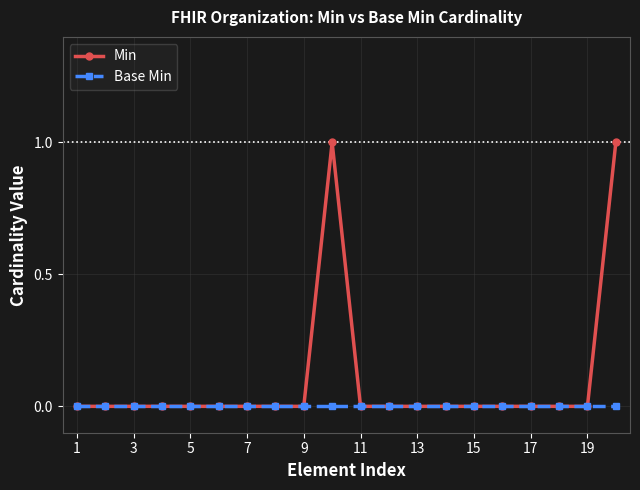

Which series has the largest total across all categories?

Min